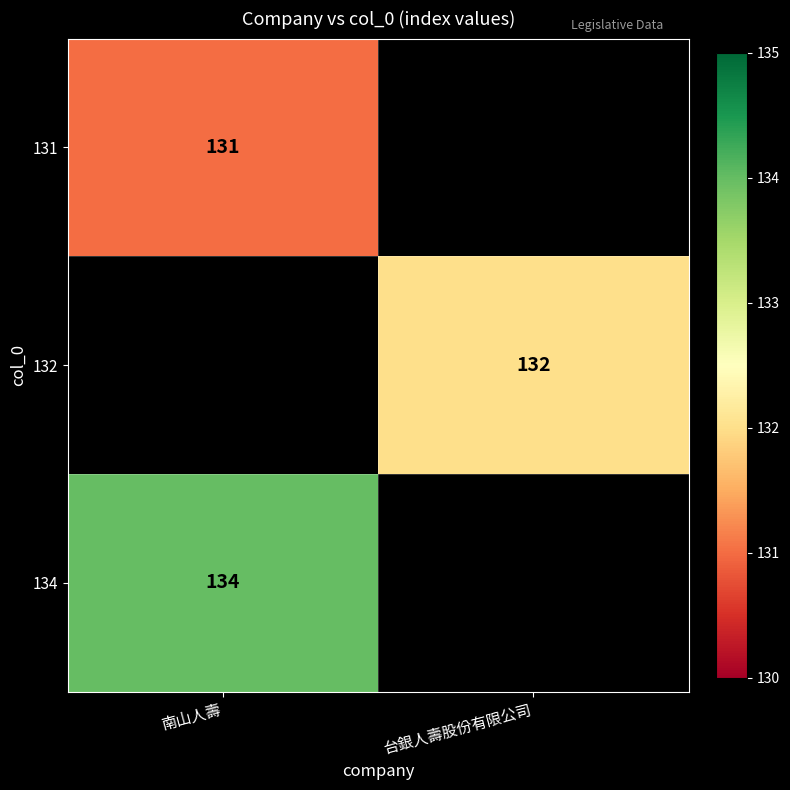

Is it true that 134 equals 134 at 南山人壽?

True